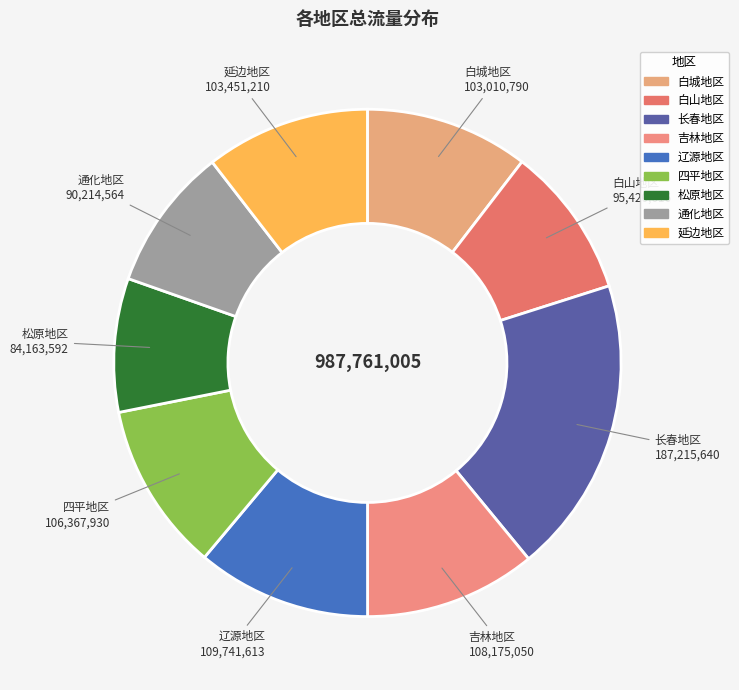

Count the number of slices in the pie.

9